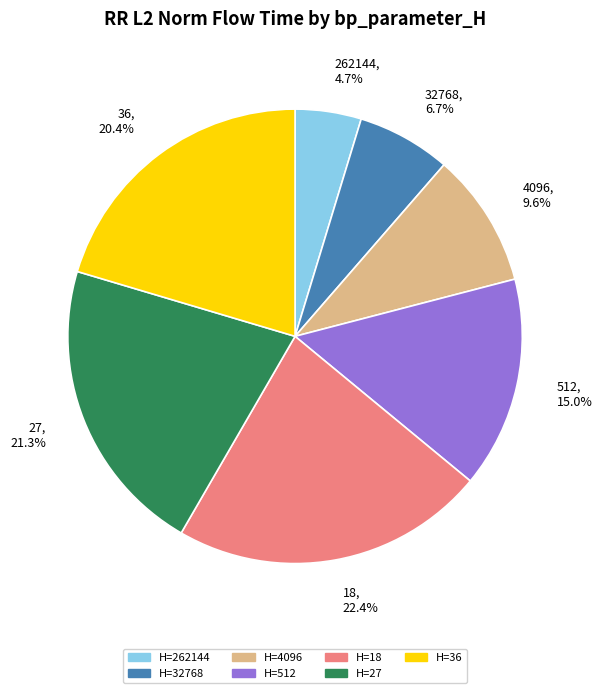

Is 27 the majority of the pie?

No